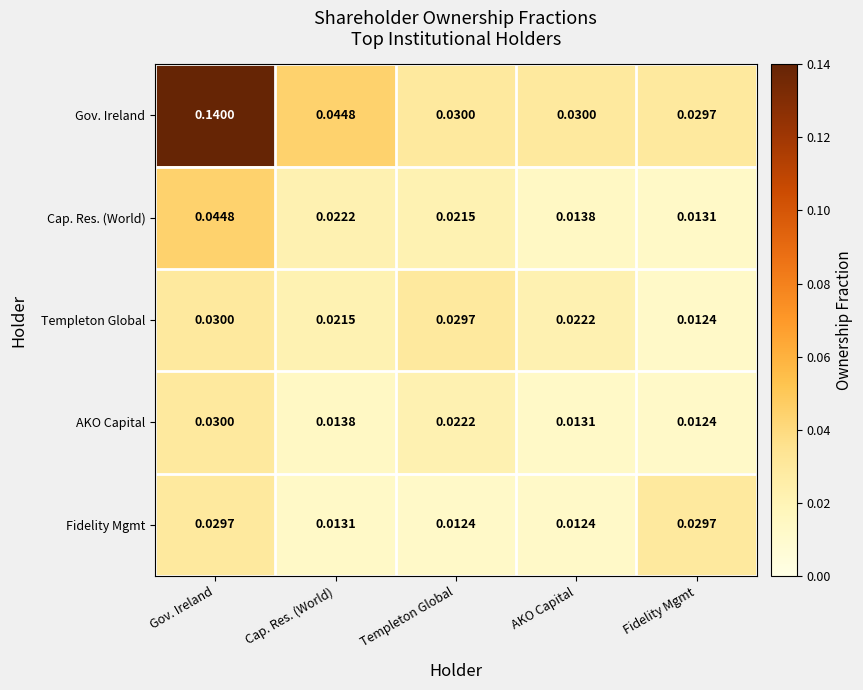

Which series changed the most between Cap. Res. (World) and AKO Capital?

Gov. Ireland